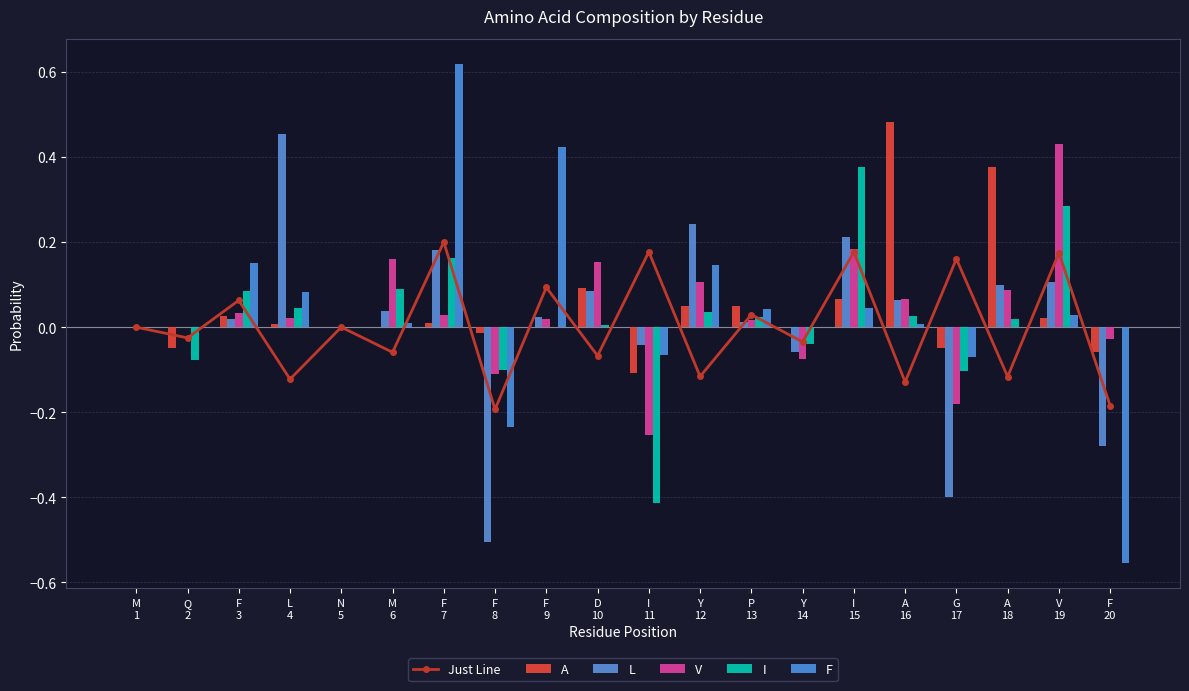

The value of L at F
9 is 0.0. True or false?

True